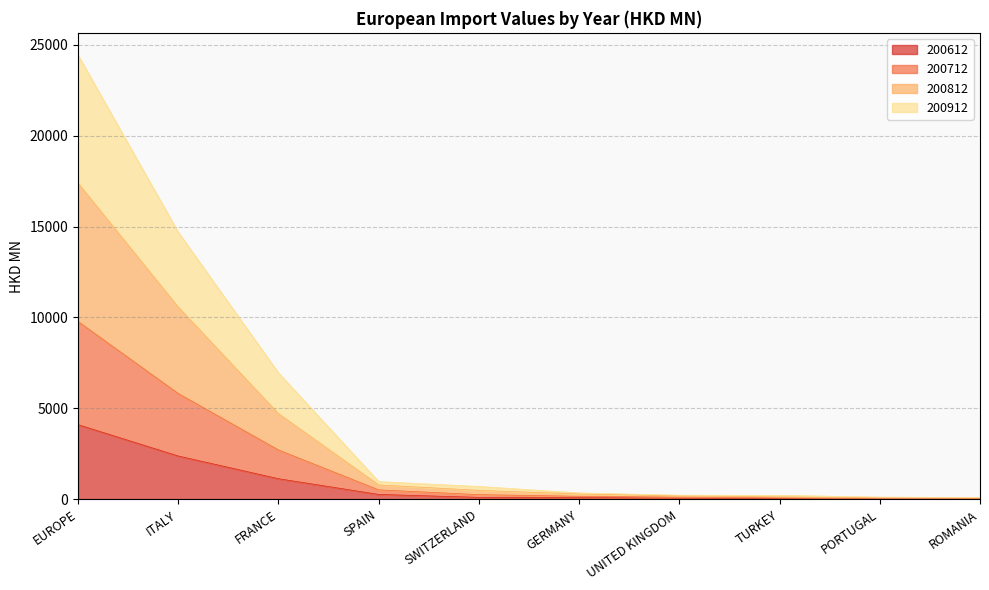

What position from the left is EUROPE?

1